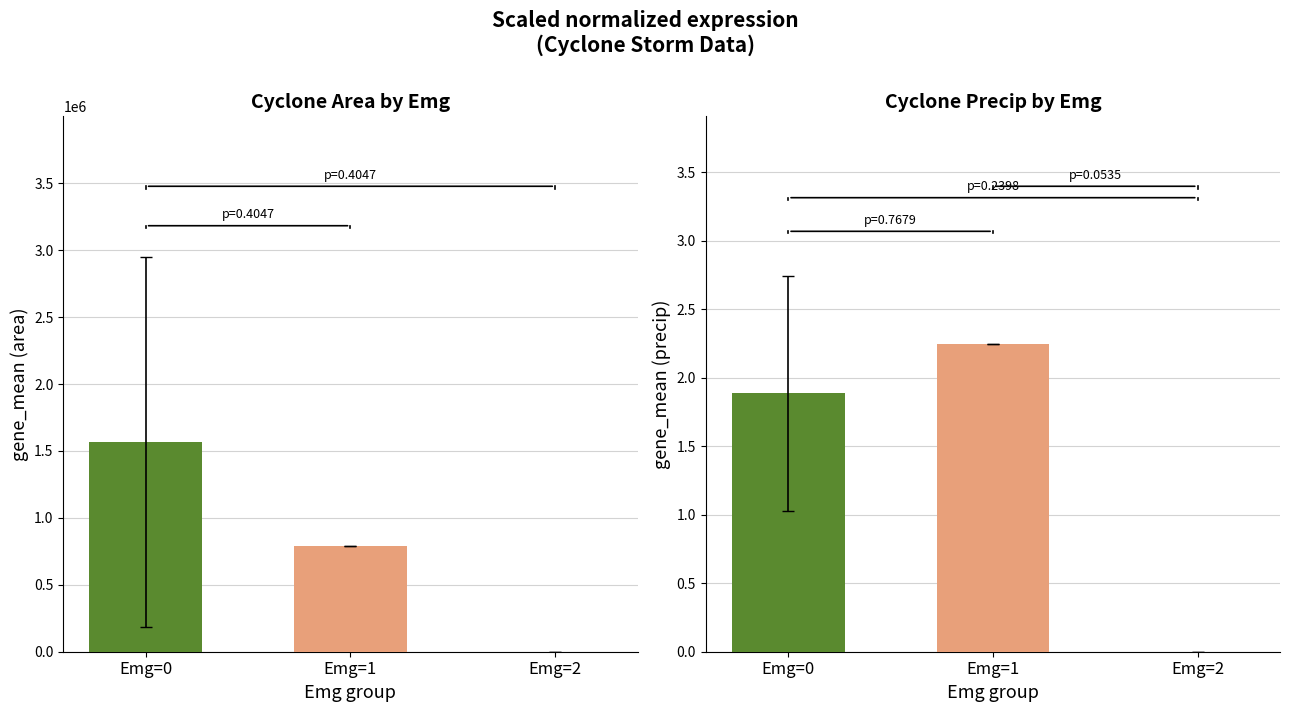

Which series has the widest spread of values?

area